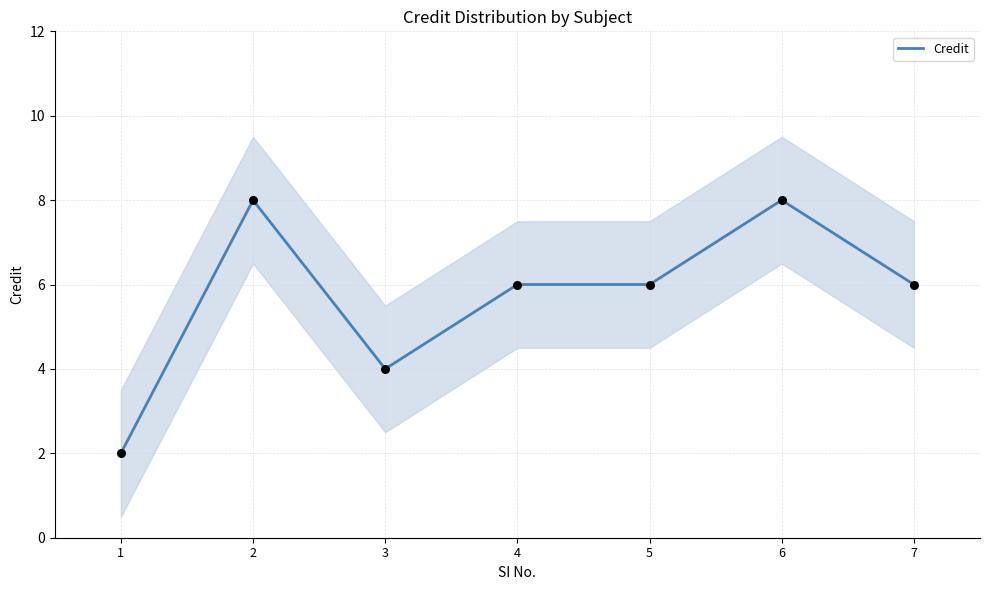

What is the change in value from 6 to 7?

-2